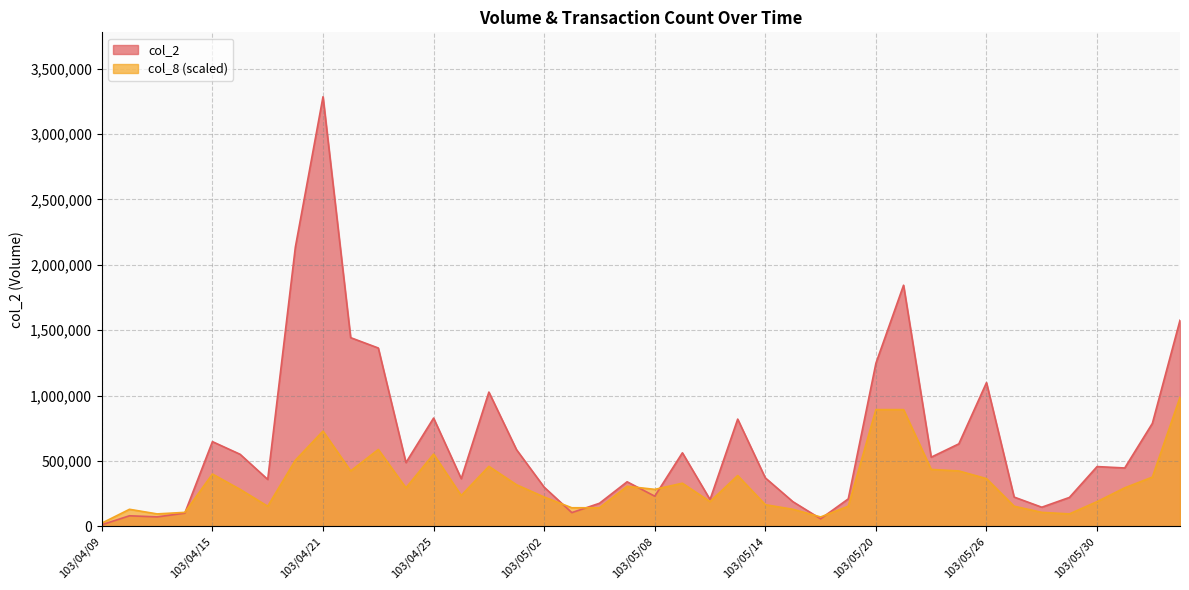

What are all the series names shown in the legend?

col_2, col_8 (scaled)